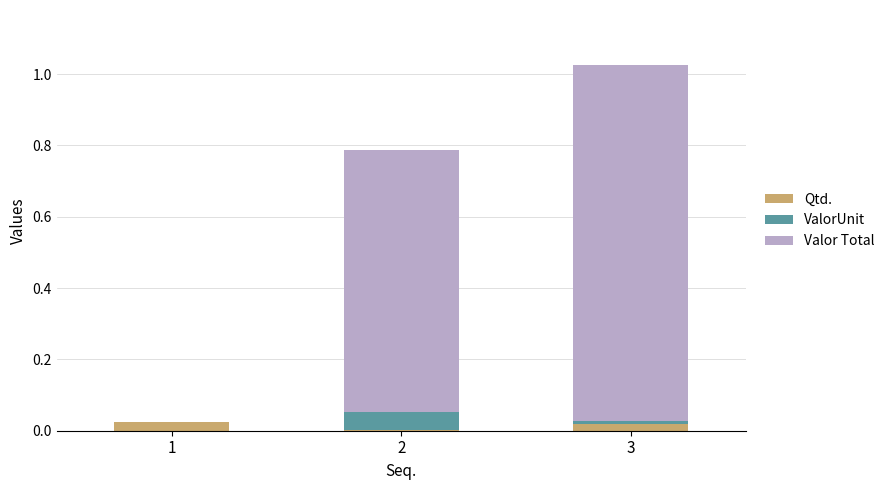

The Qtd. series shows 0.0 at 3. True or false?

True